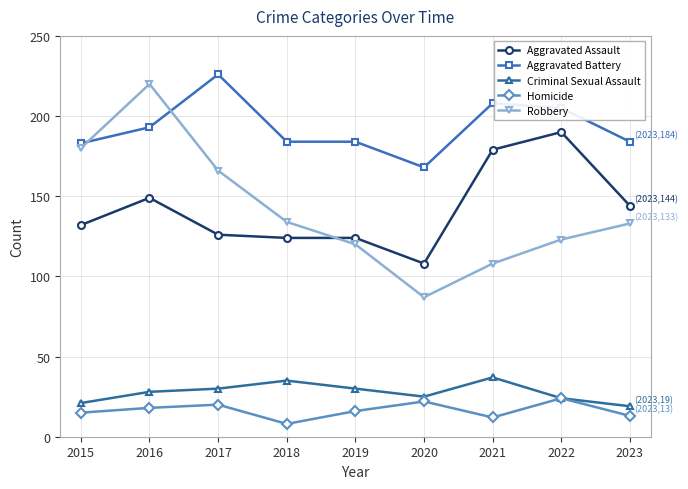

Does the chart display data point markers on the line(s)?

Yes